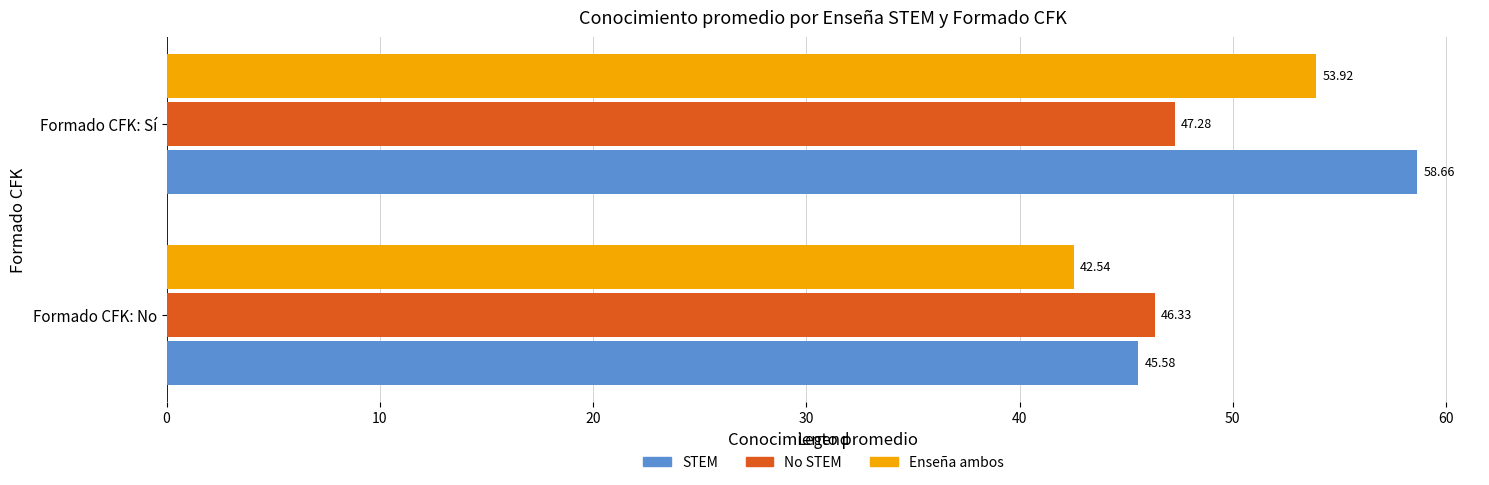

What is the total value across all series at Formado CFK: Sí?

159.9